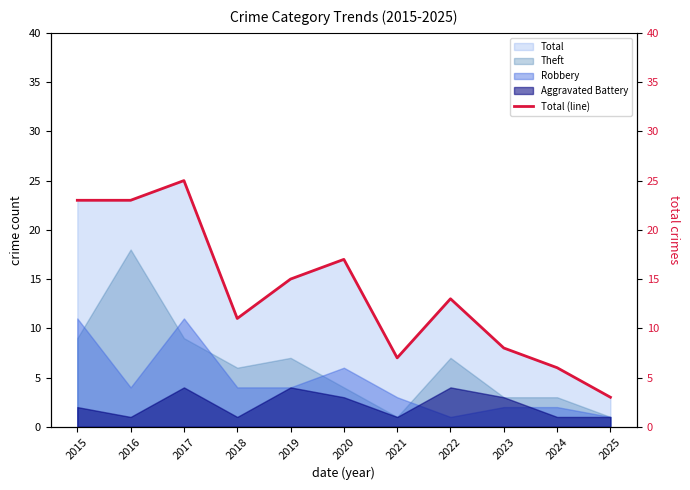

What is the difference between the second highest and minimum values?

20